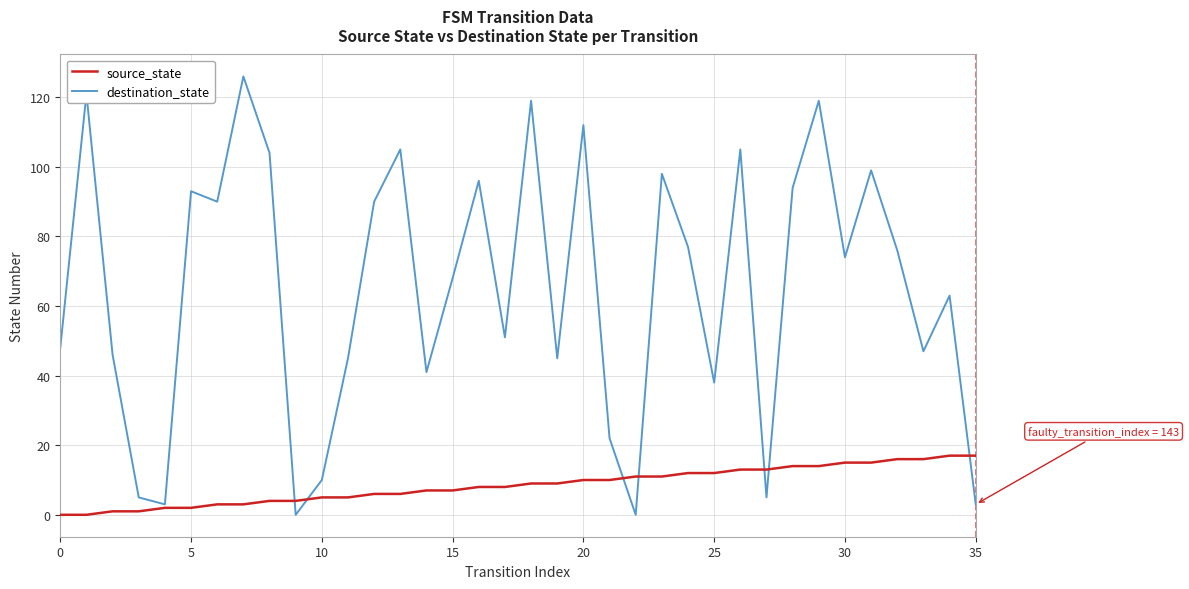

Rank the series by their average value, from highest to lowest.

destination_state, source_state